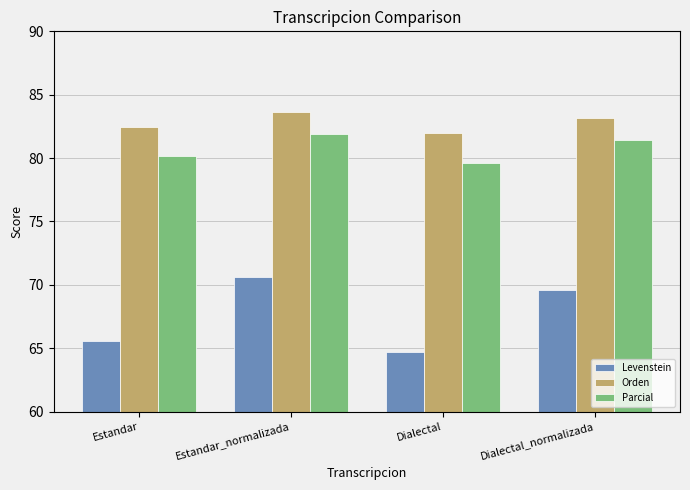

What is the value of the Orden bar at the 3rd from the left?

82.0